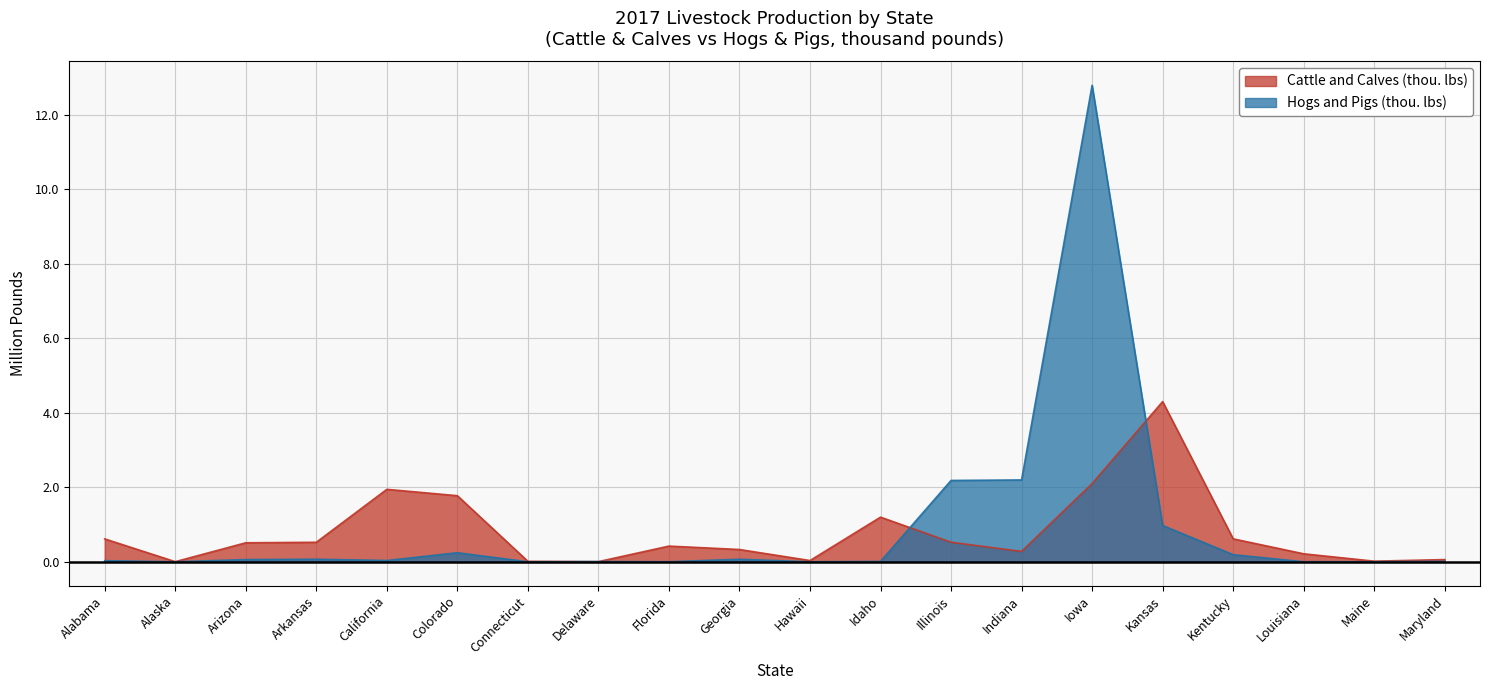

What is the difference between the highest and lowest values at Alabama?

0.6